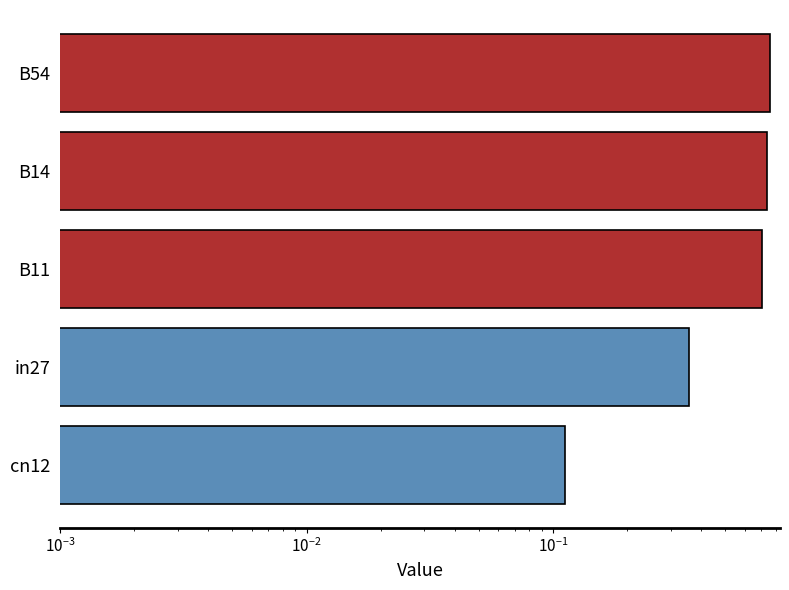

What is the difference between the maximum and second lowest values?

0.4